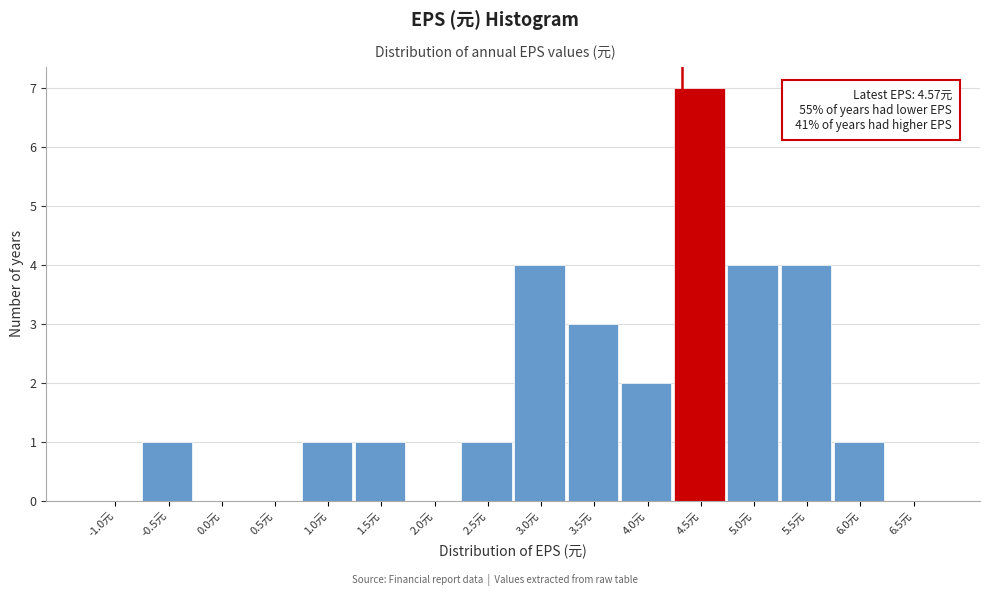

Reading right to left, what are all the values shown in this chart?

6.5元=0	6.0元=1	5.5元=4	5.0元=4	4.5元=7	4.0元=2	3.5元=3	3.0元=4	2.5元=1	2.0元=0	1.5元=1	1.0元=1	0.5元=0	0.0元=0	-0.5元=1	-1.0元=0